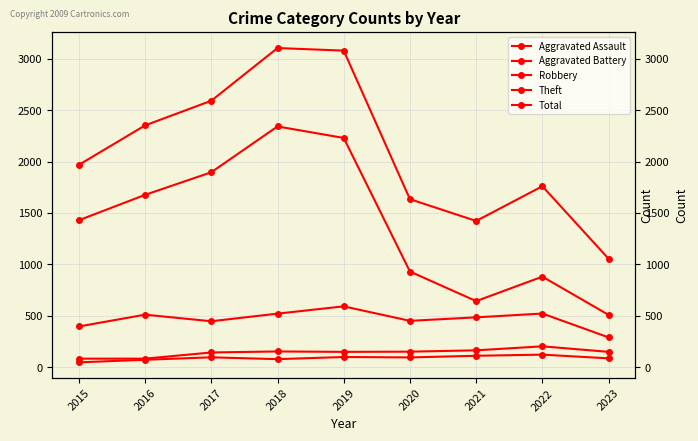

Which category has the lowest value across all series?

2015